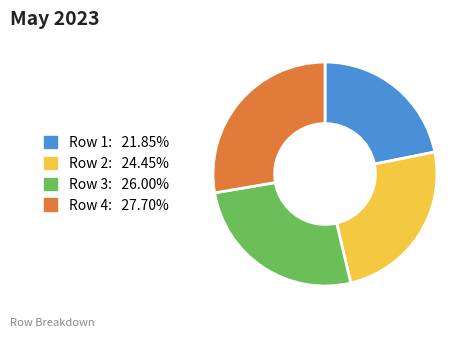

Count the number of slices in the pie.

4